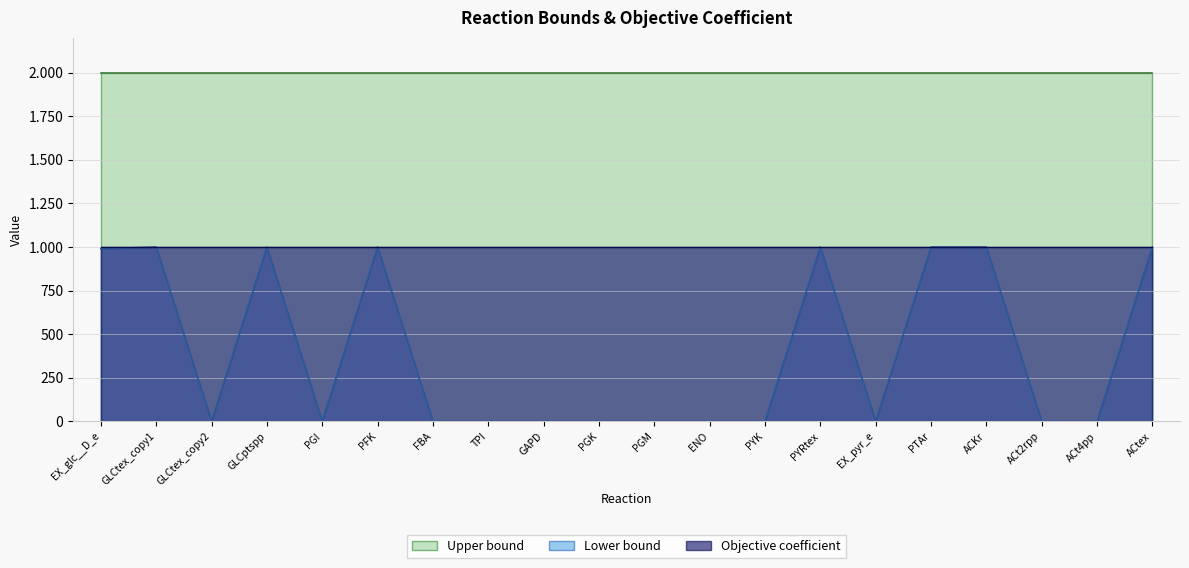

True or false: Lower bound and Upper bound intersect in this chart.

False